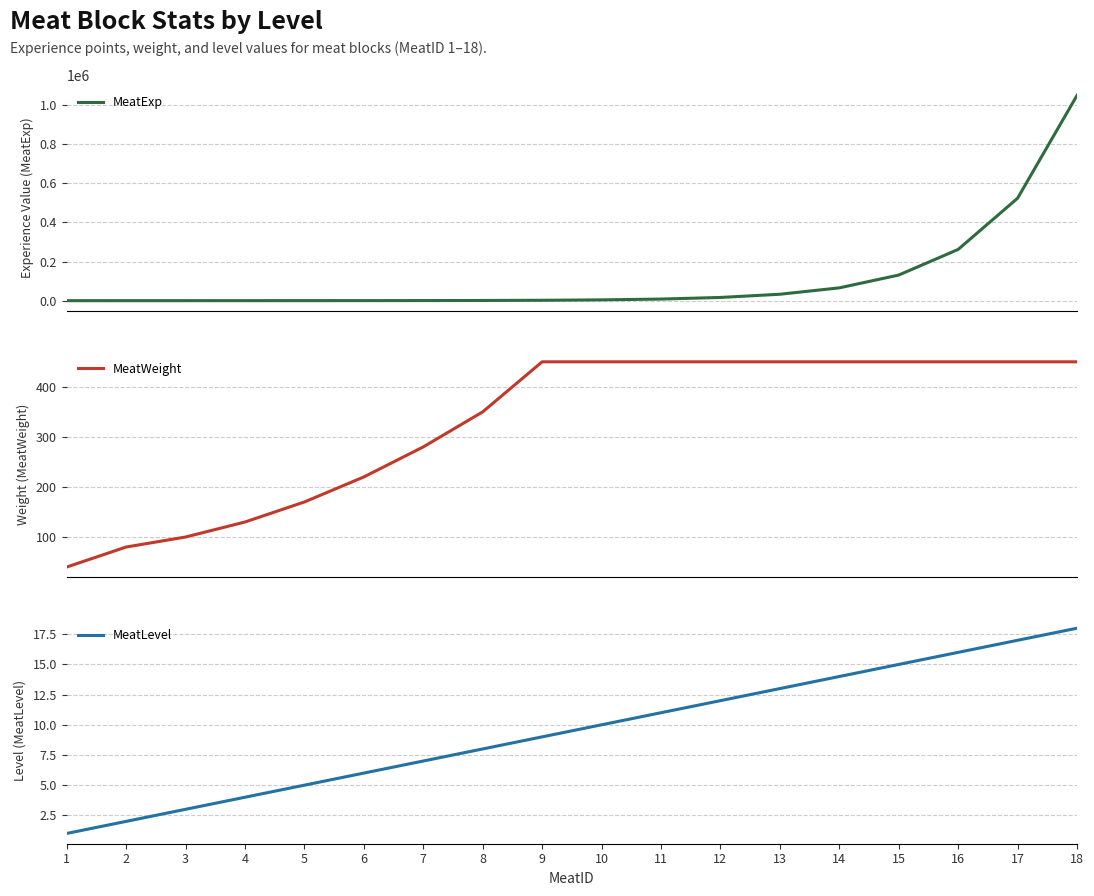

True or false: MeatLevel and MeatExp cross at least once.

False